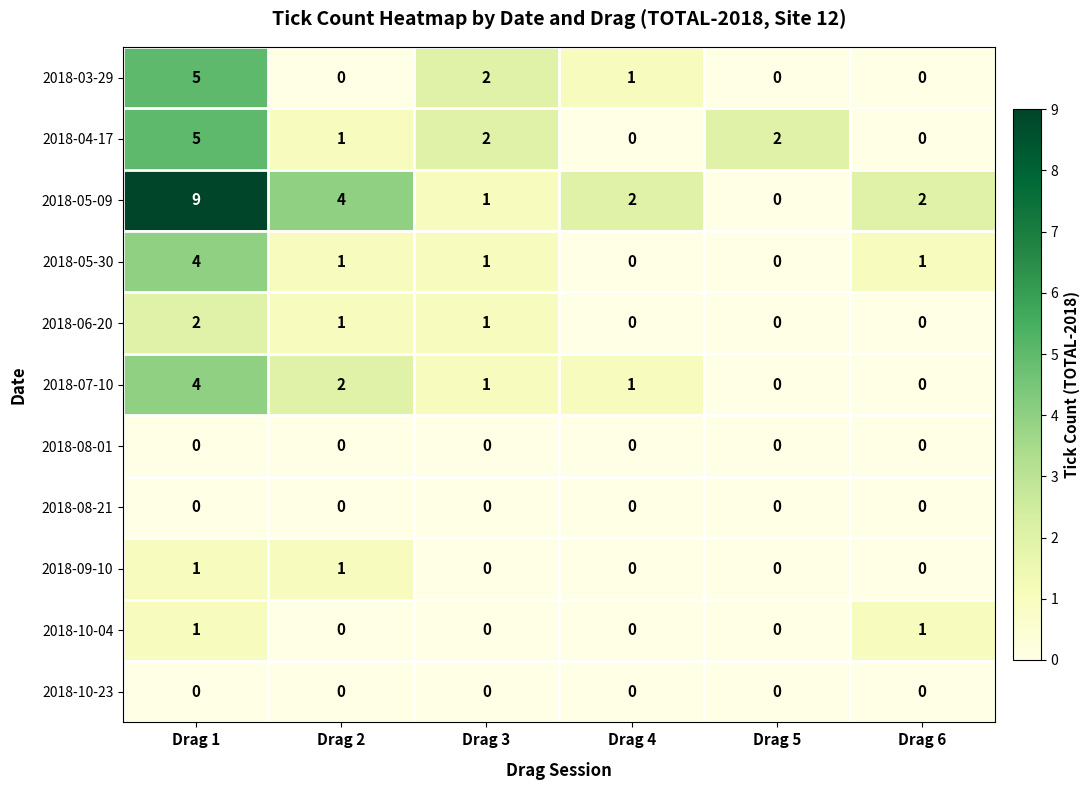

How many 2018-07-10 values are between 0 and 2?

5